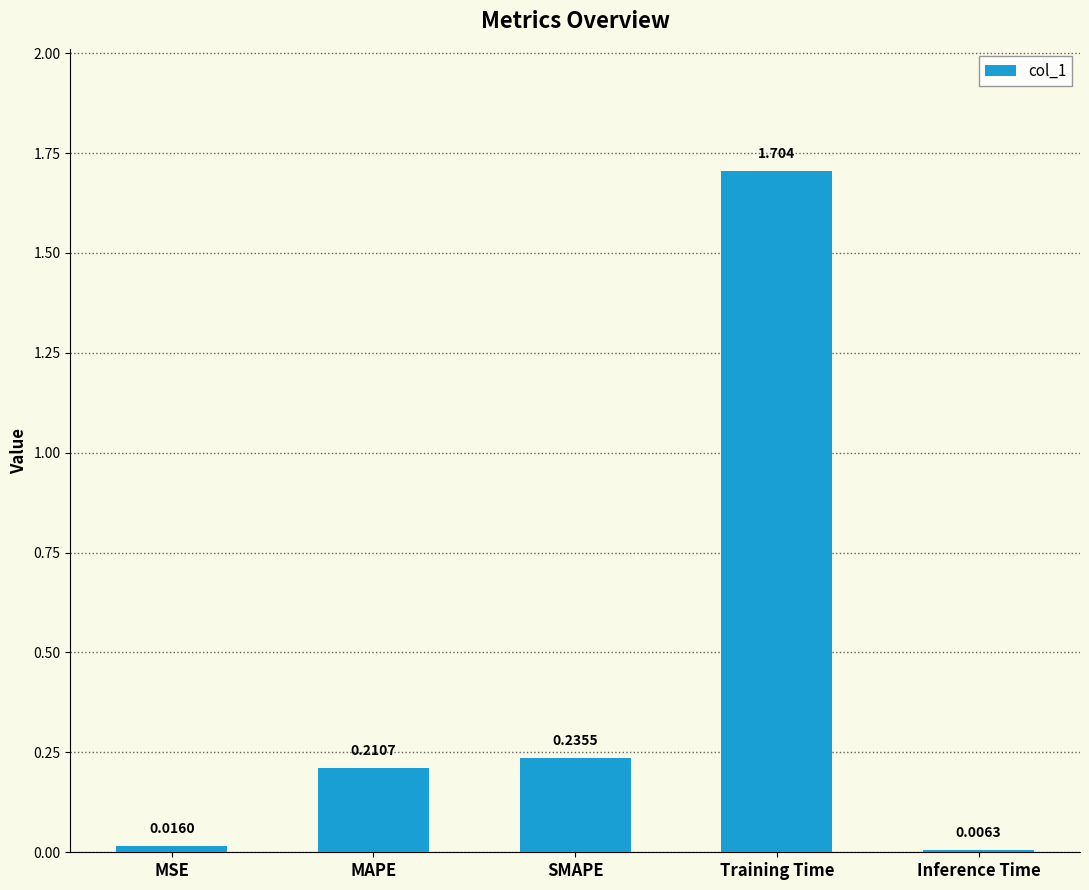

Where is the data nearest to the value 0?

Inference Time